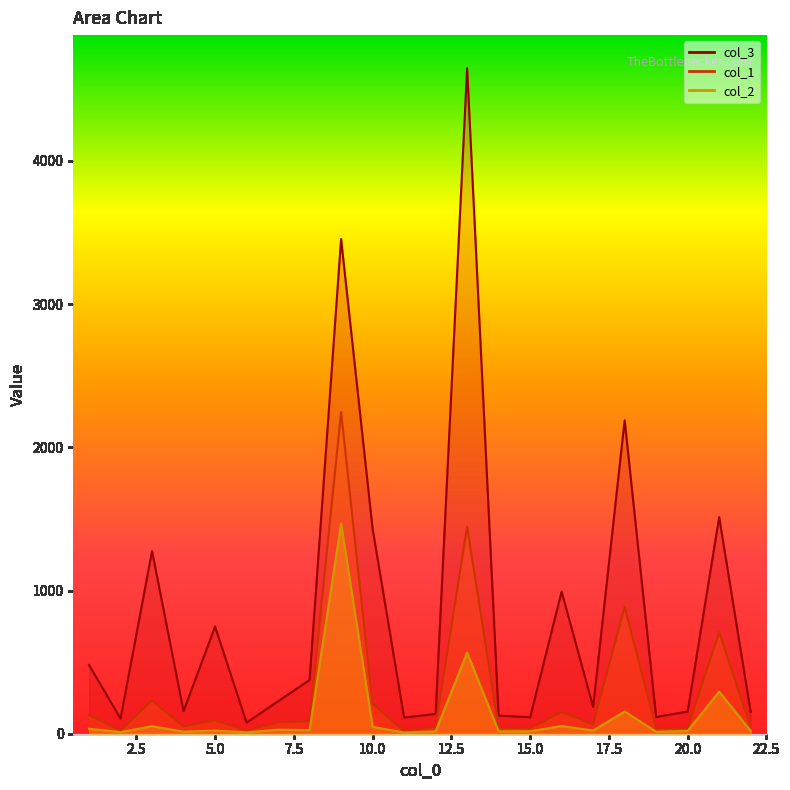

Where does the col_2 series first go above 22?

1